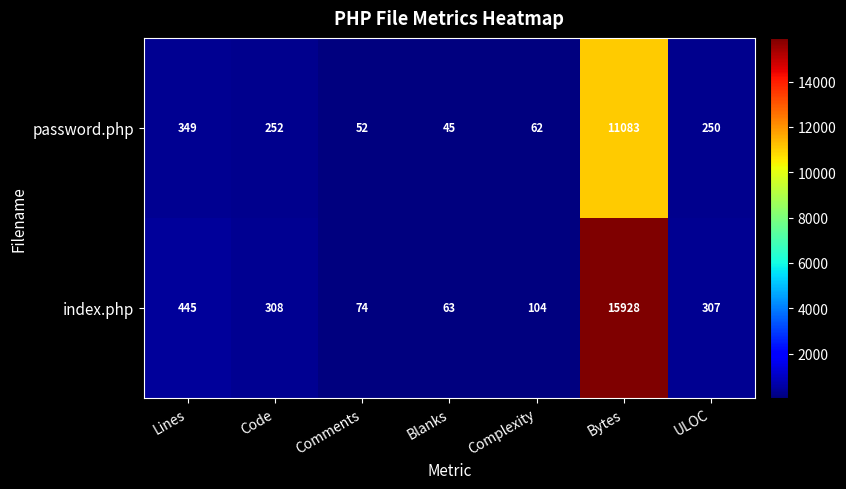

True or false: index.php has a value of 172 at Complexity.

False